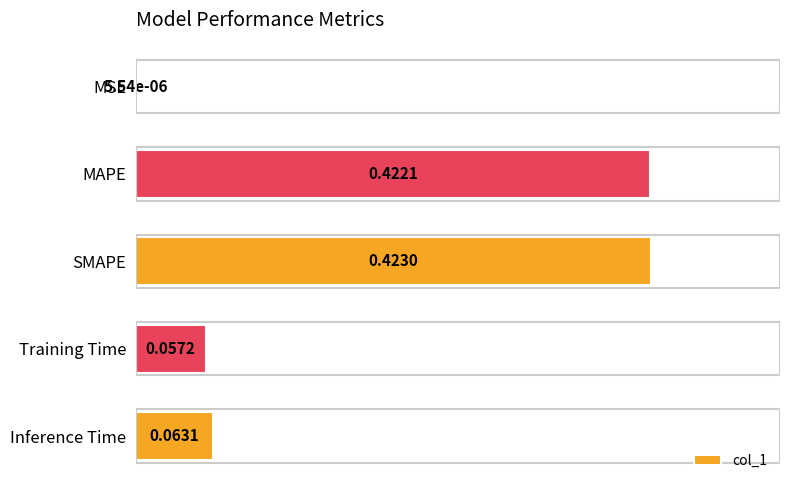

What is the sum of all values?

1.0